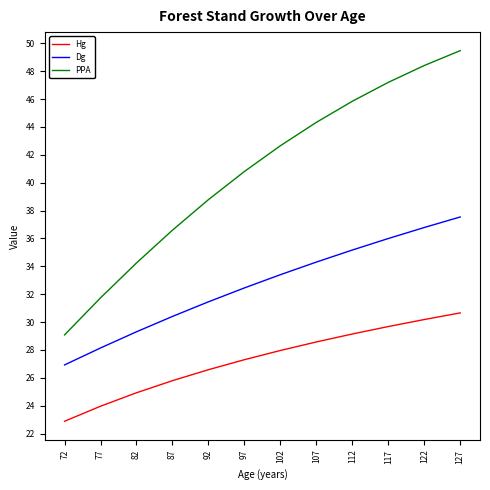

Which series has the largest total across all categories?

PPA